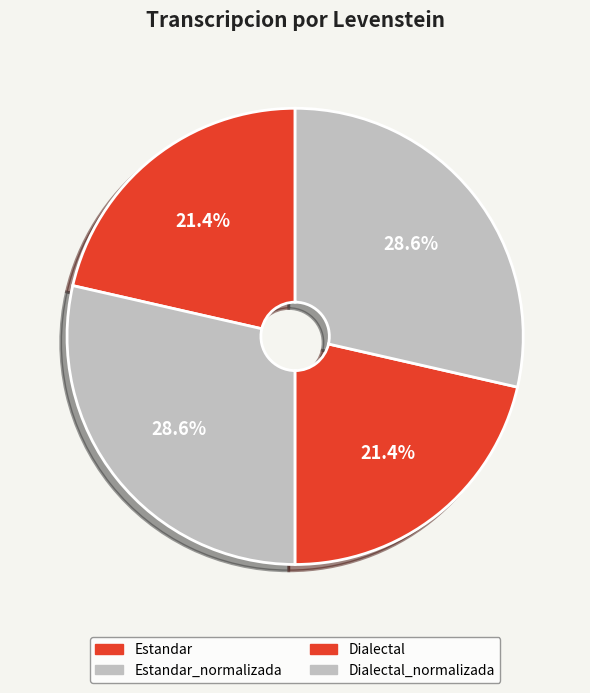

Which slice is the smallest?

Estandar